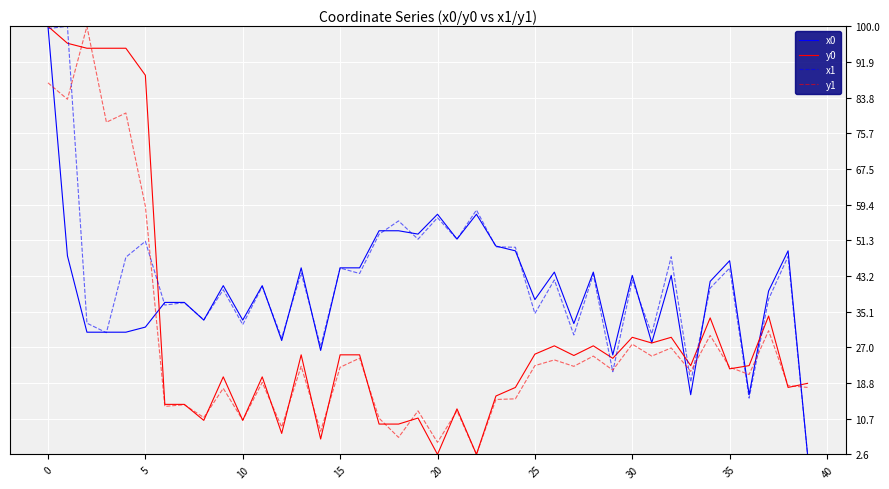

What is the difference between the maximum and minimum values in the y0 series?

97.4